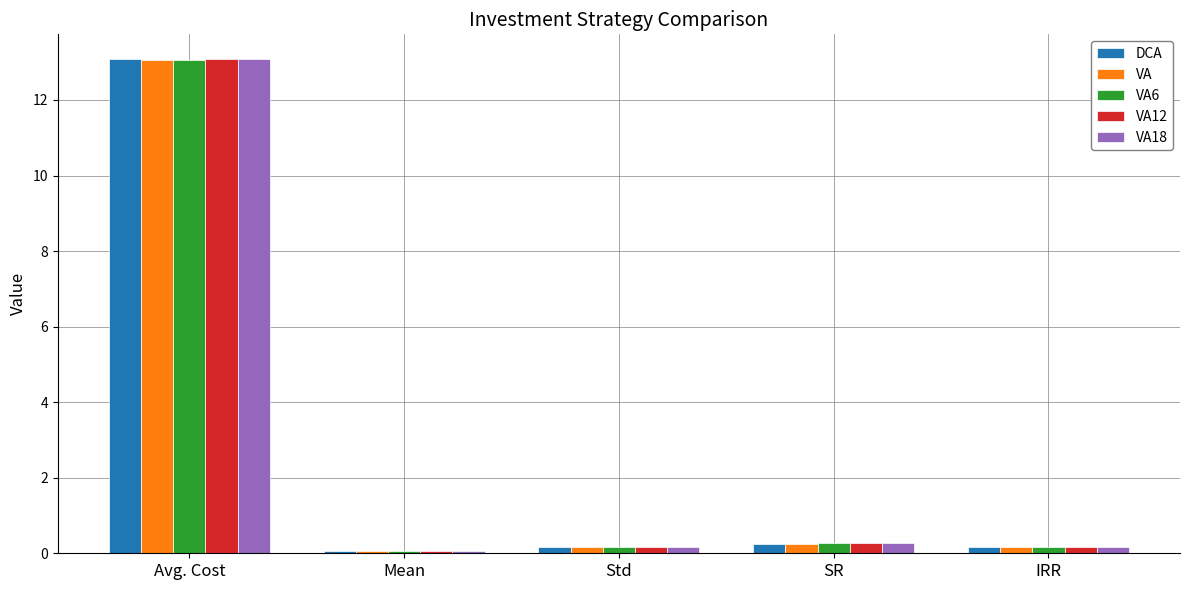

Which series has the largest range (max minus min)?

DCA